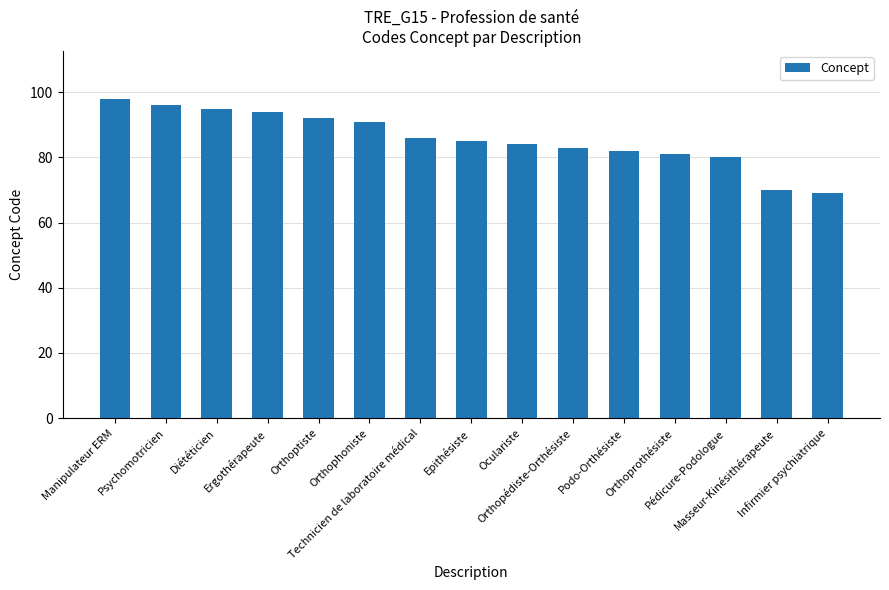

What is the sum of all values?

1286